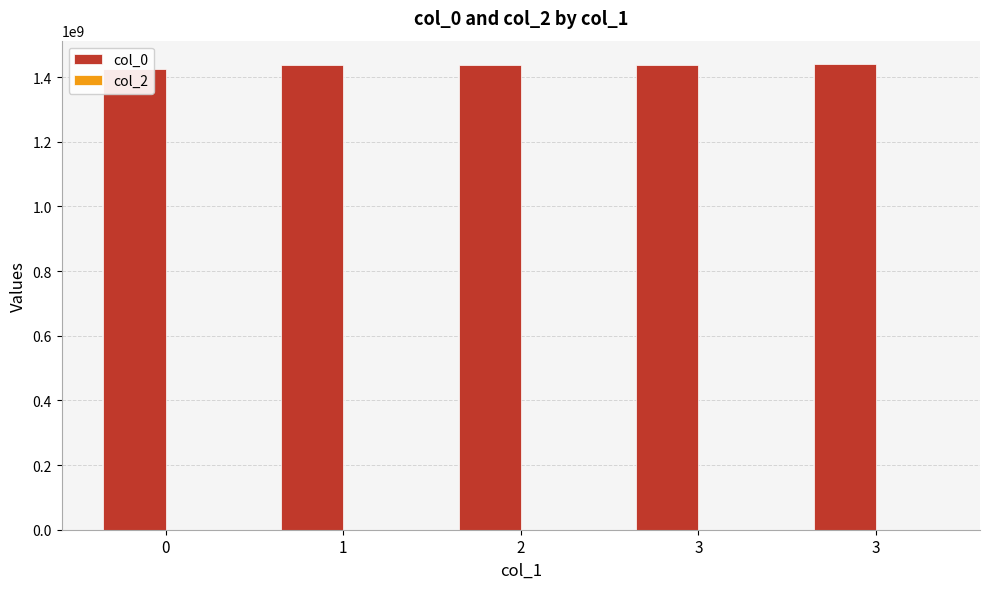

What is the value of the col_0 bar at the 1st from the left?

1424709735